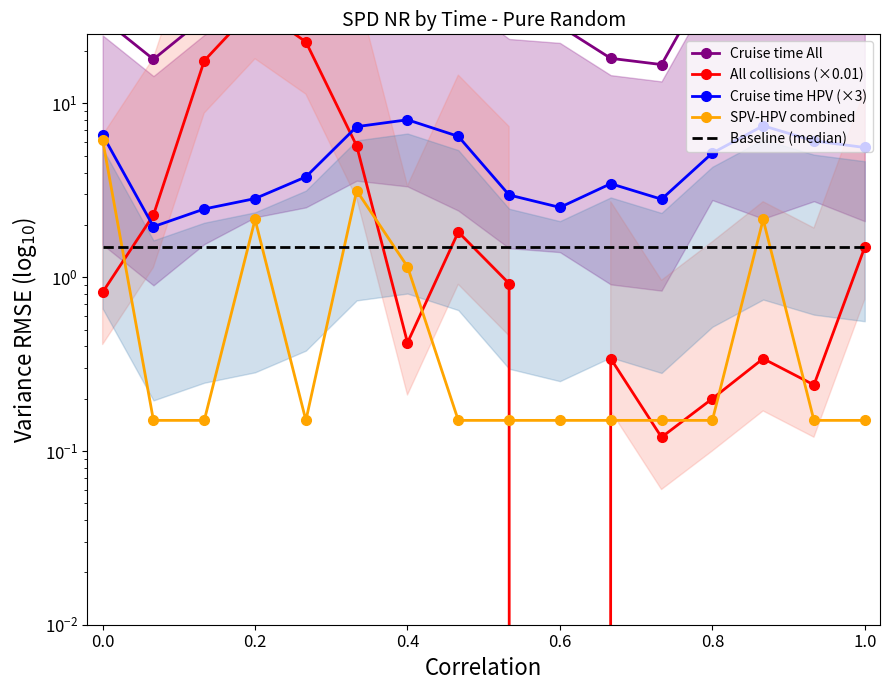

At which category is the sum across all series the highest?

0.8